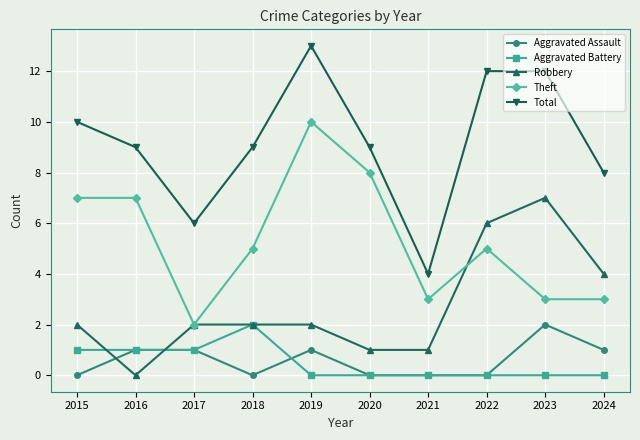

Does the chart display data point markers on the line(s)?

Yes